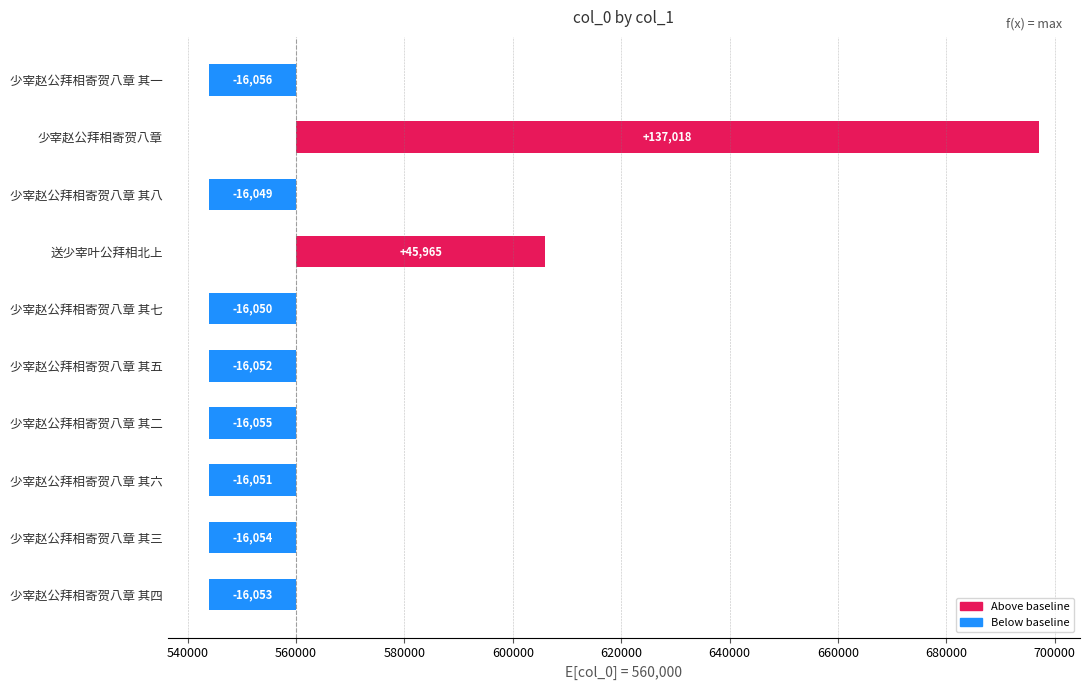

How many values are below zero?

8